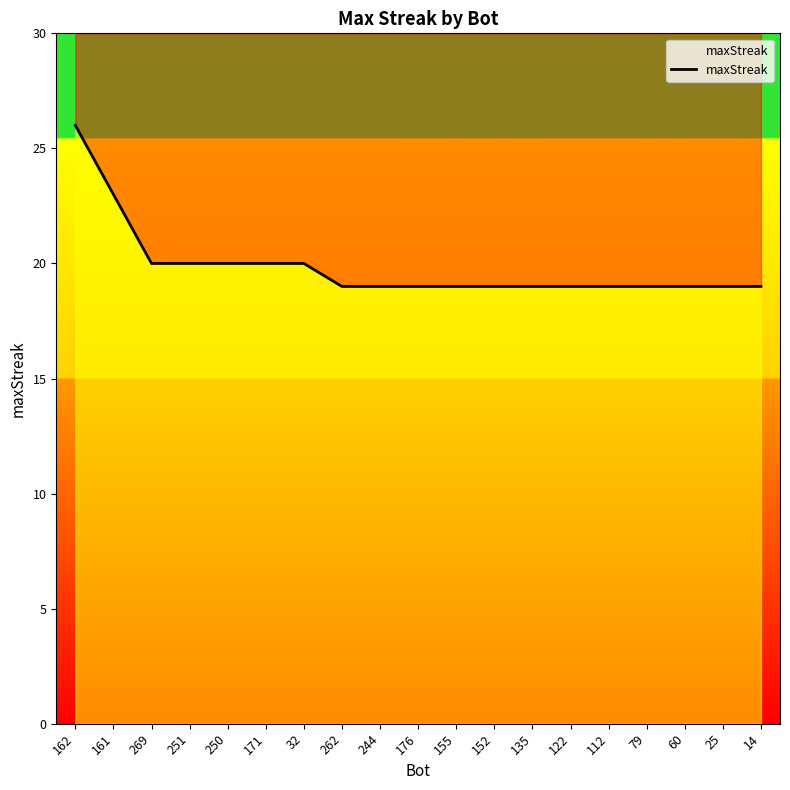

Which category has the lowest value across all series?

262